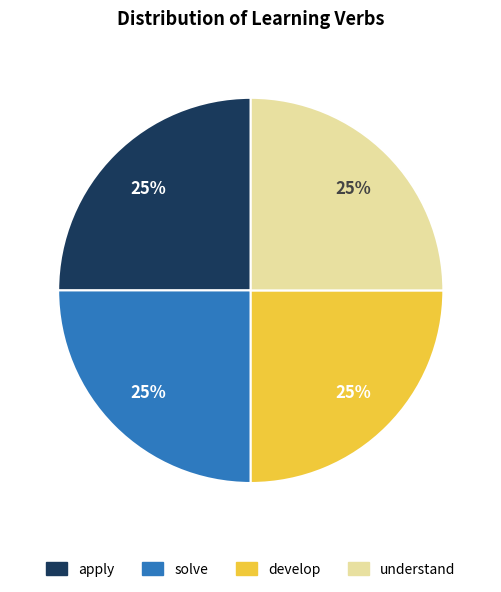

To the nearest percent, what is the difference between the understand and develop slice percentages?

0%